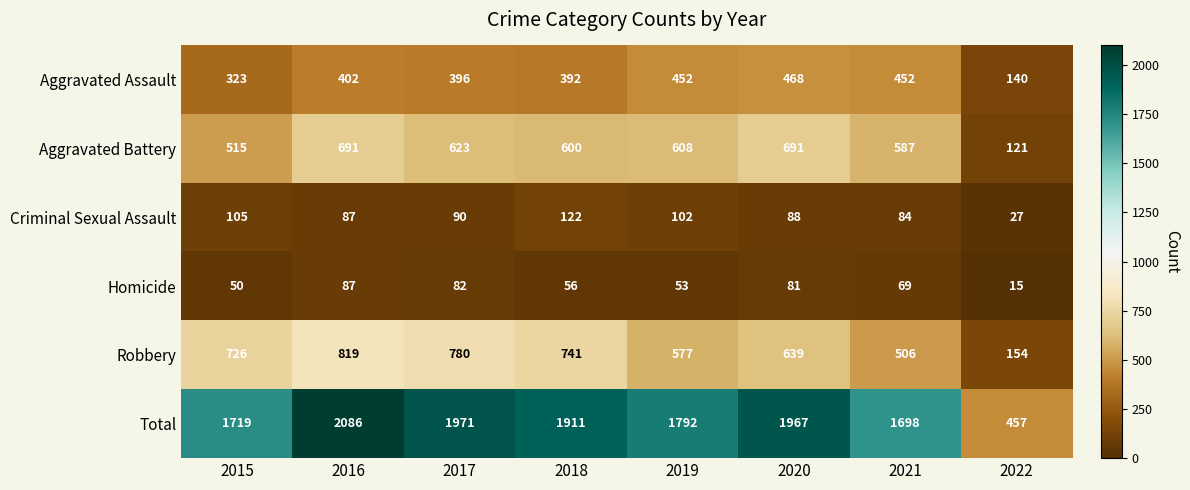

Is the value of Robbery at 2015 greater than the value of Homicide at 2015?

Yes